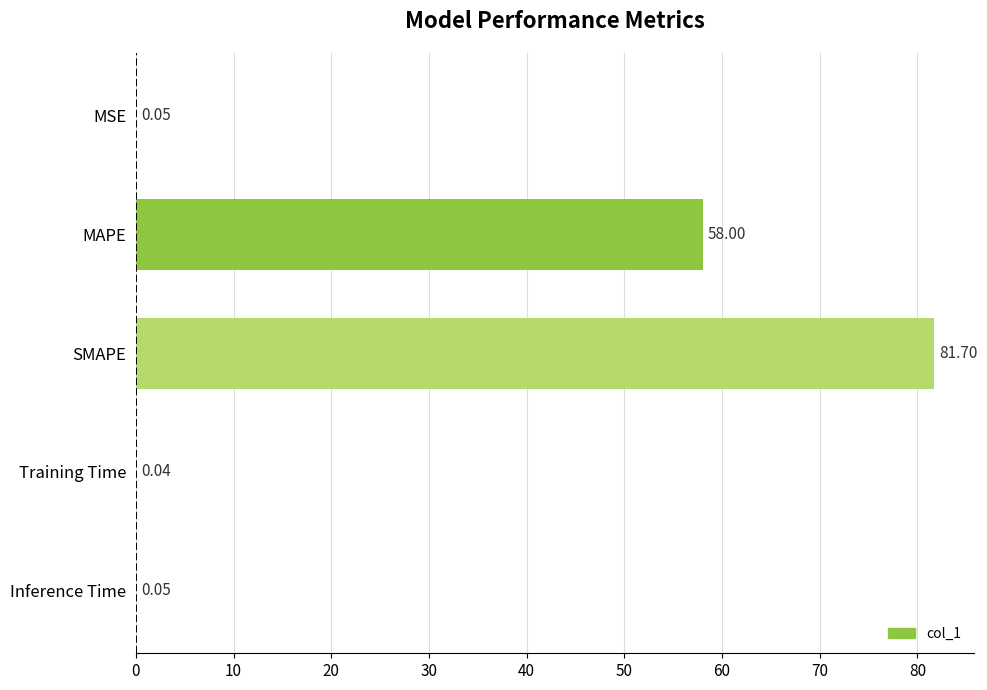

At which label is the value closest to 40?

MAPE